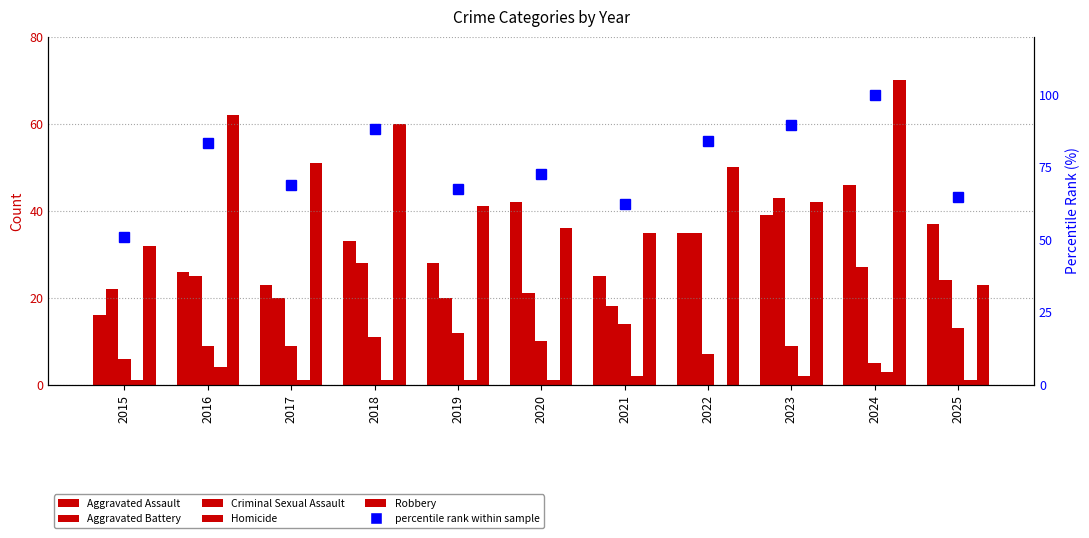

The value of Robbery at 2021 is 23.5. True or false?

False